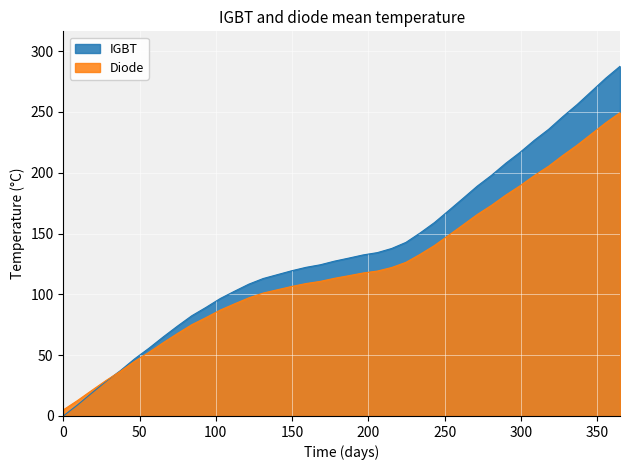

What is the maximum value shown in the chart?

287.5